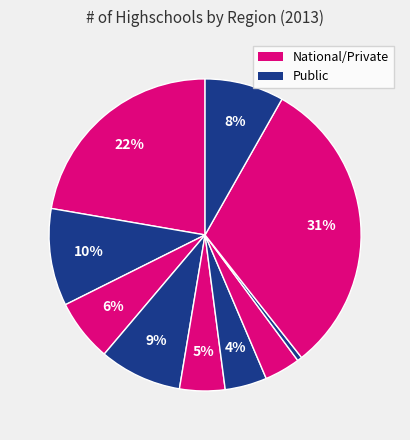

How many segments does this pie chart have?

10